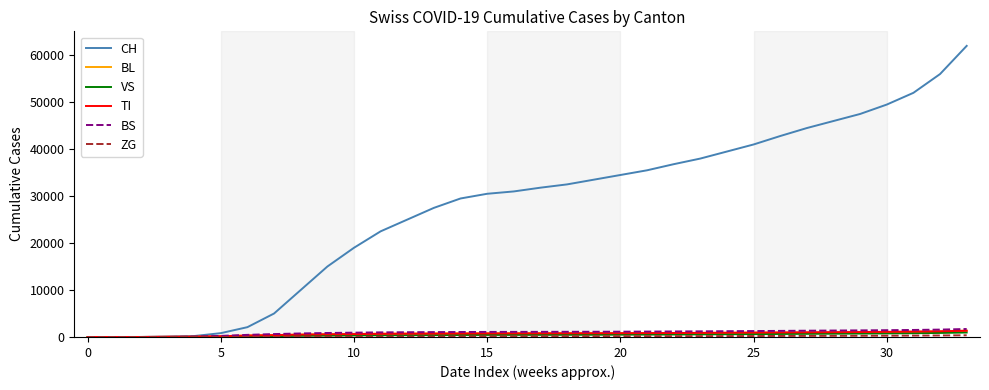

What is the sum of all TI values?

23266